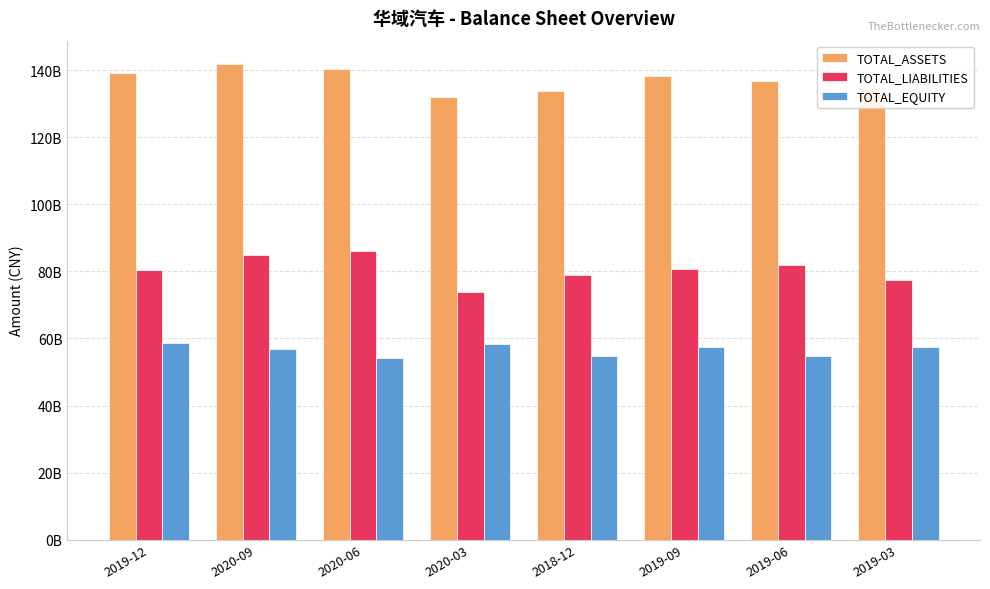

At which category does the chart reach its peak across all series?

2020-09